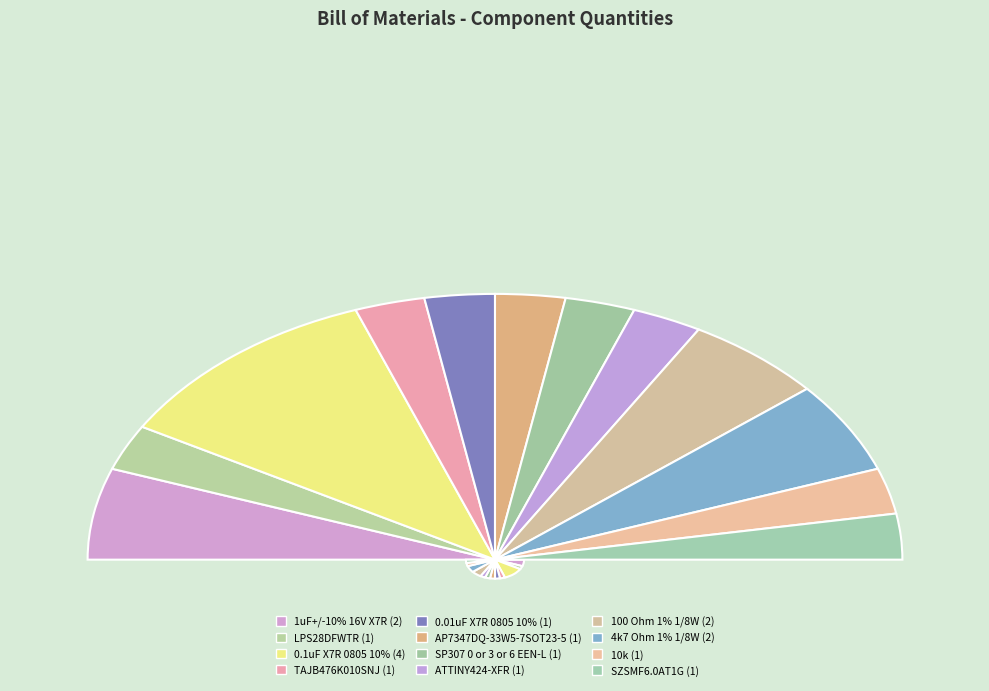

What percentage do 0.1uF X7R 0805 10% and TAJB476K010SNJ together represent?

27.8%